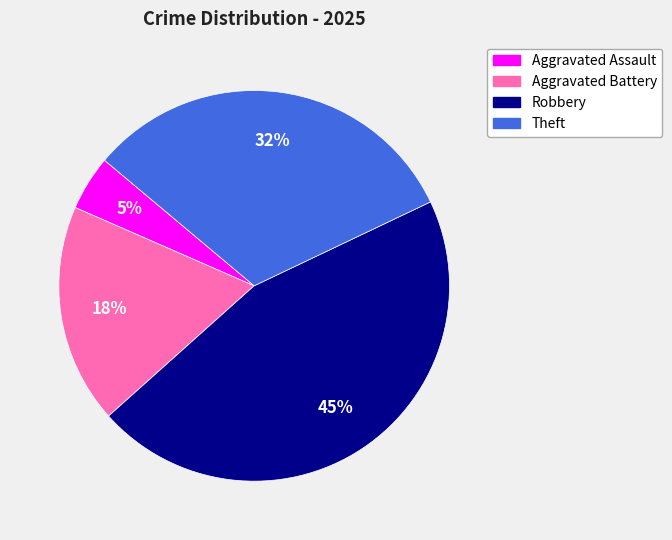

To the nearest percent, what percentage of the pie is Robbery?

45%